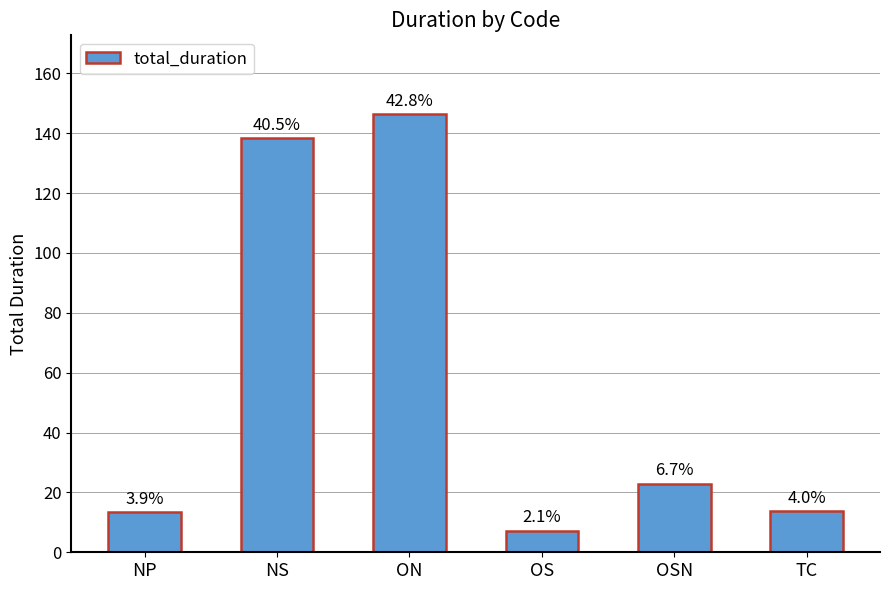

The chart shows a value of 7.2 at OS. True or false?

True